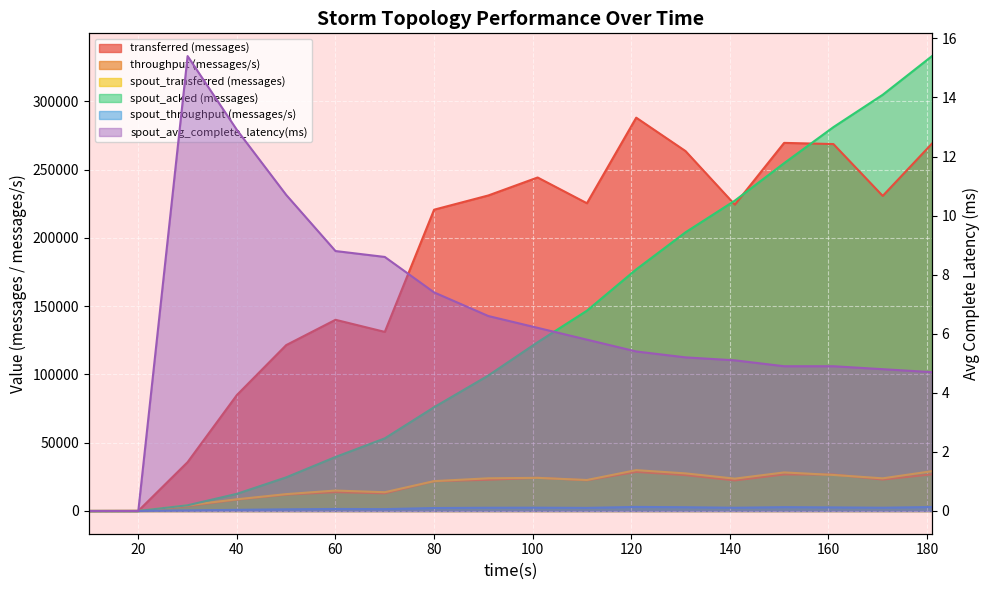

Rank the series by their maximum value, from lowest to highest.

spout_avg_complete_latency(ms), spout_throughput (messages/s), throughput (messages/s), spout_transferred (messages), transferred (messages), spout_acked (messages)